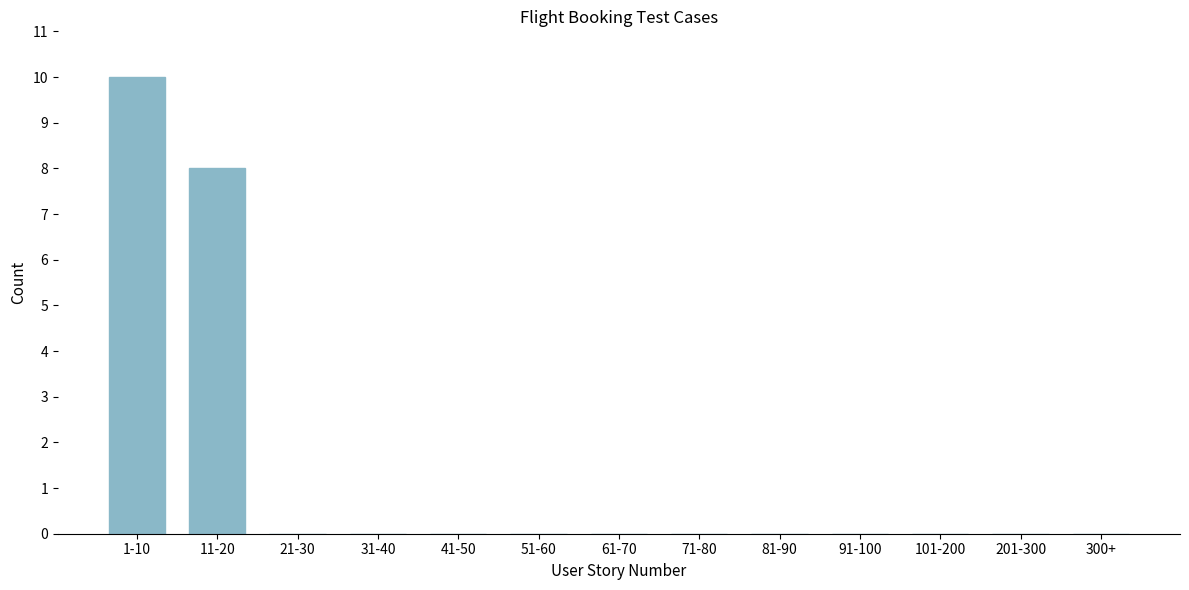

Reading left to right, list all the values displayed in this chart.

1-10=10	11-20=8	21-30=0	31-40=0	41-50=0	51-60=0	61-70=0	71-80=0	81-90=0	91-100=0	101-200=0	201-300=0	300+=0